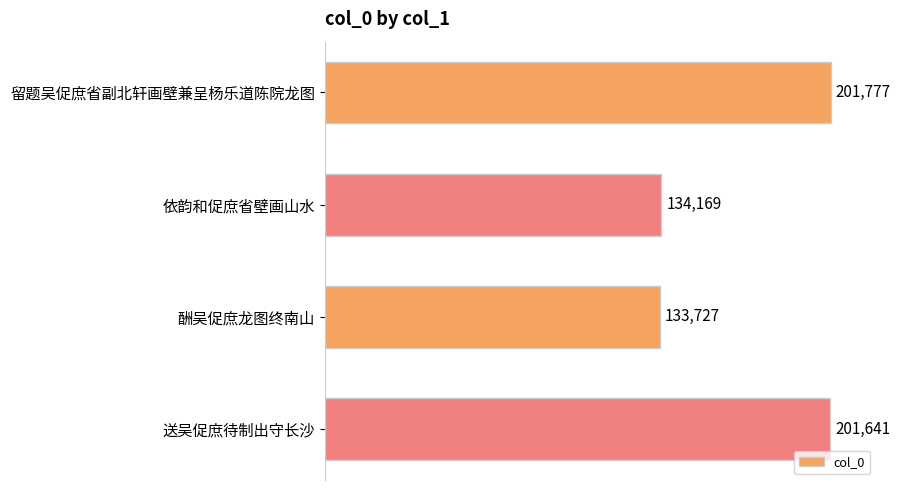

List the labels in order of value, largest first.

留题吴促庶省副北轩画壁兼呈杨乐道陈院龙图, 送吴促庶待制出守长沙, 依韵和促庶省壁画山水, 酬吴促庶龙图终南山